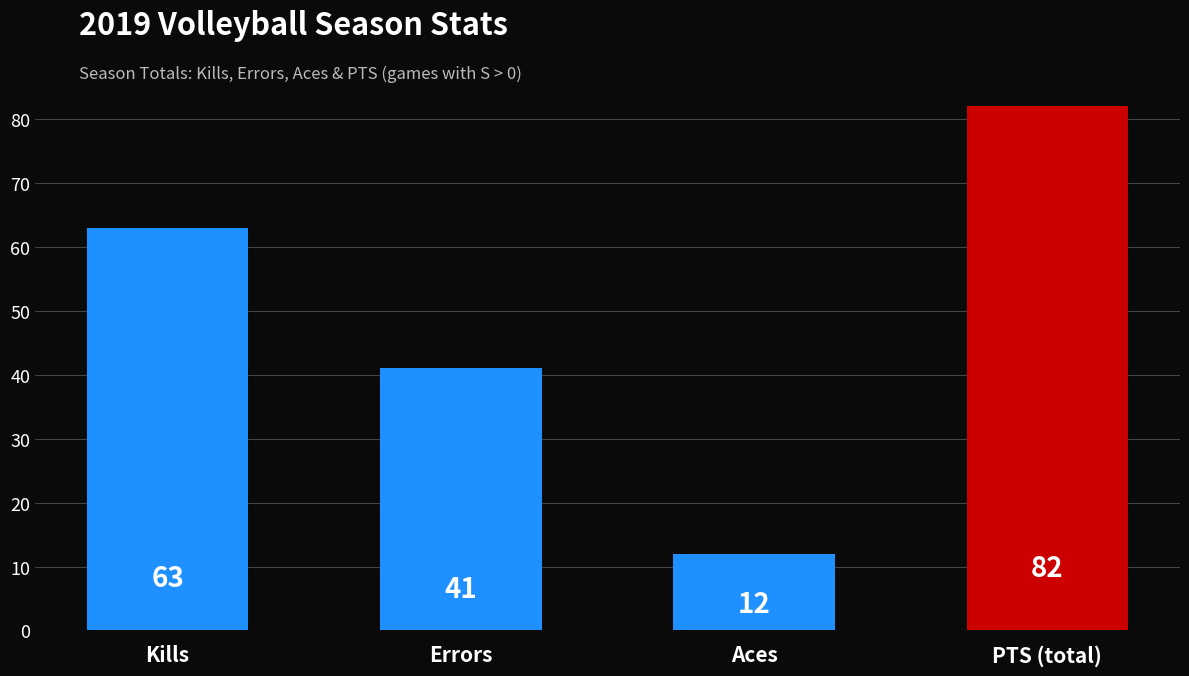

What is the sum of the values at PTS (total) and Kills?

145